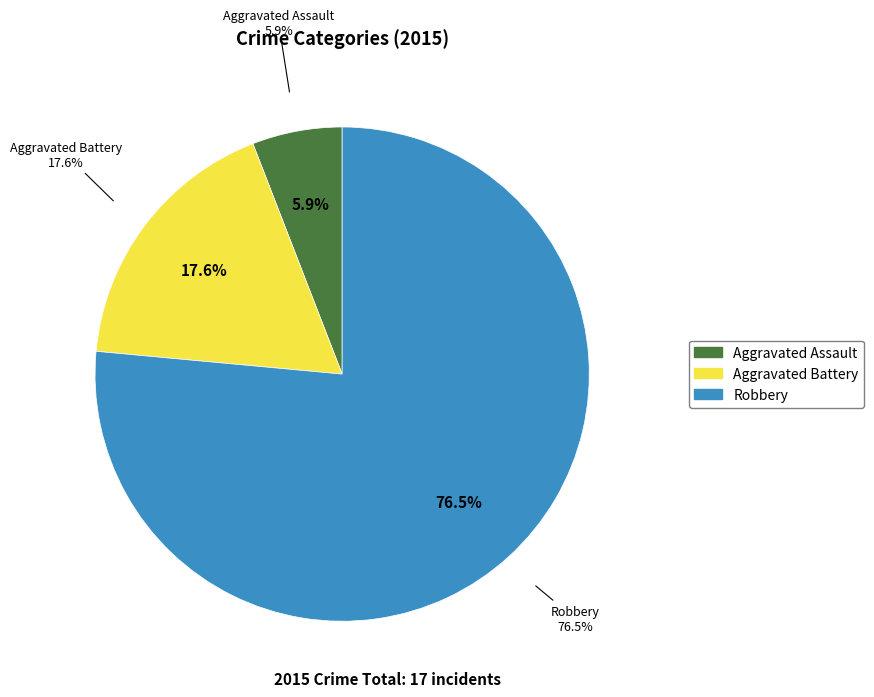

Does Aggravated Assault account for over 50% of the chart?

No